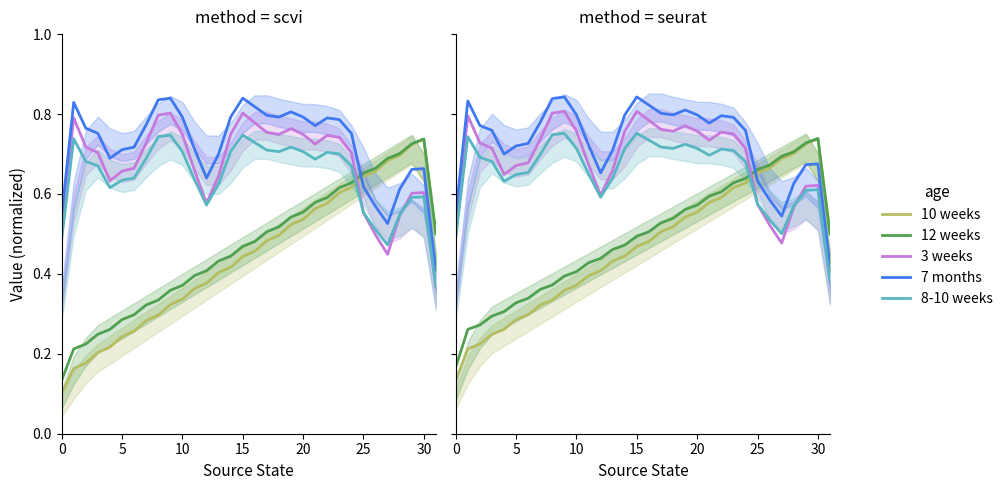

How many 10 weeks values are between 0 and 1?

32